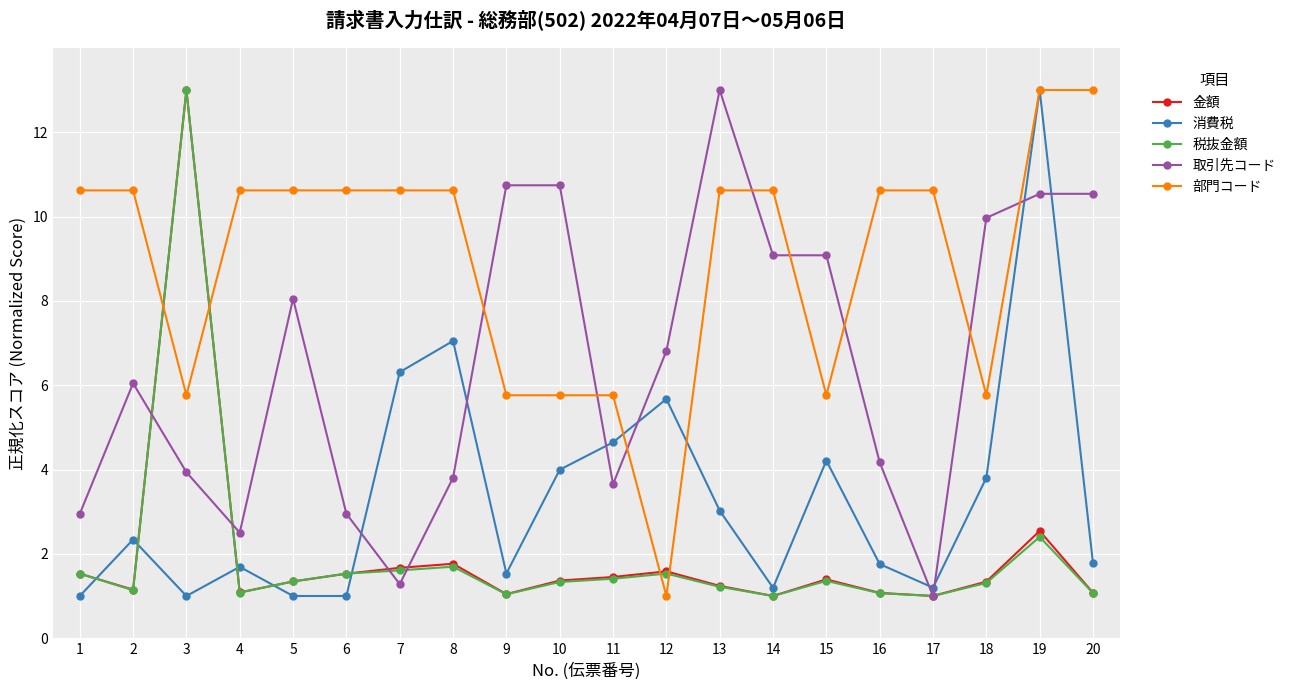

What is the approximate value of 金額 at 5?

1.3